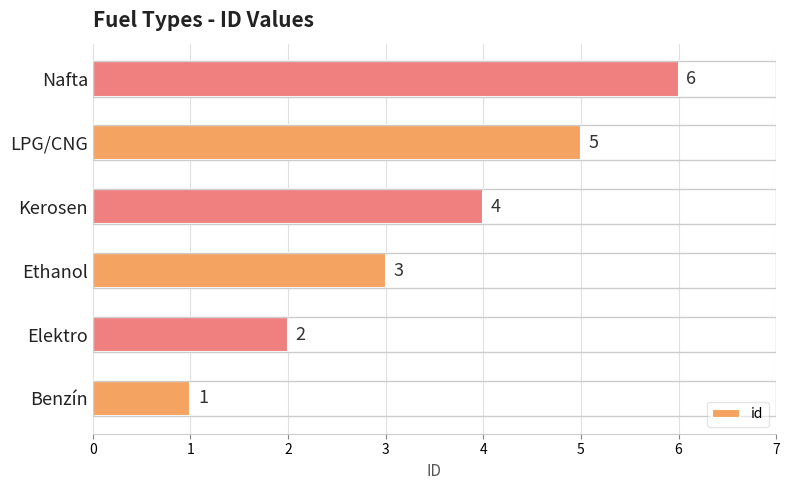

Count the number of data series in this chart.

1